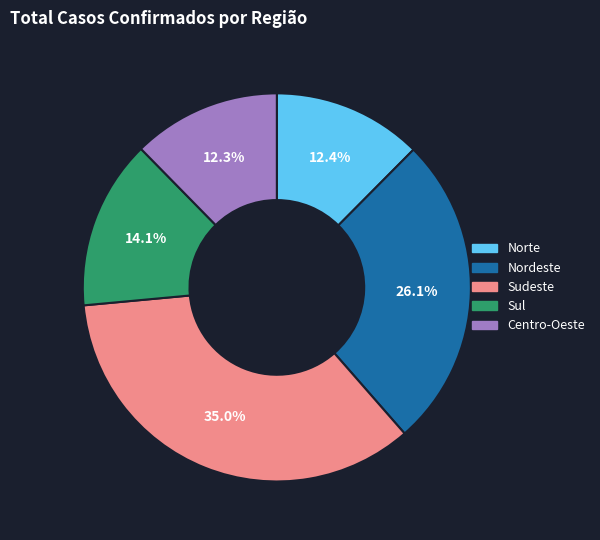

Does Sul account for over 50% of the chart?

No